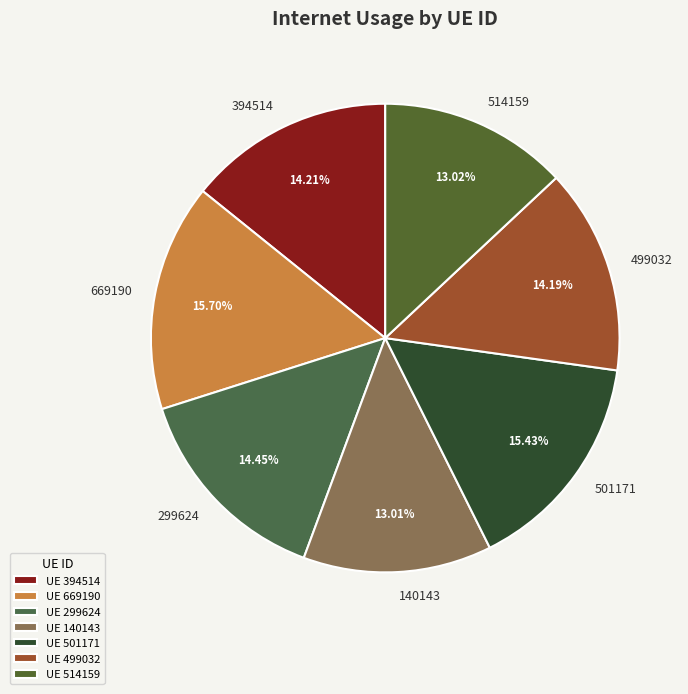

Is the sum of 140143 and 394514 greater than half?

No